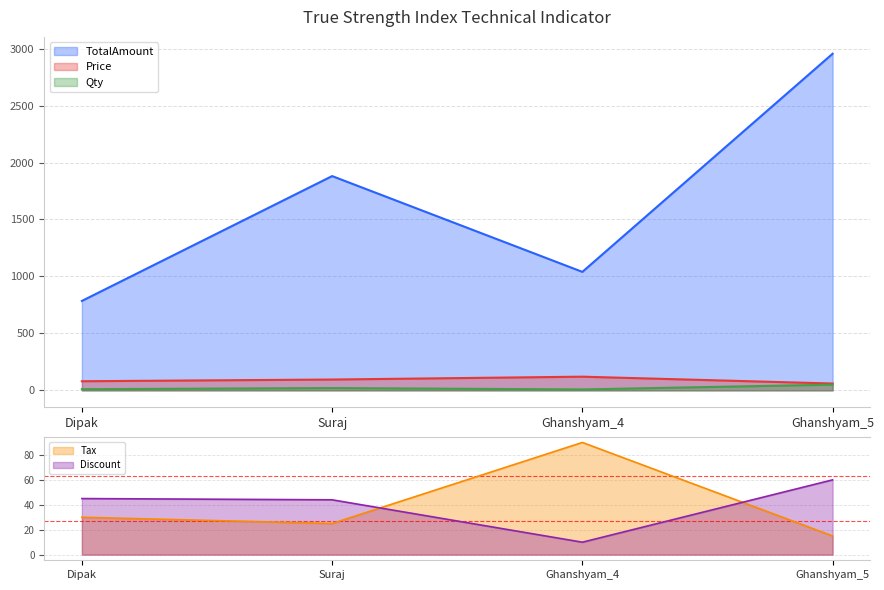

Does the chart display data point markers on the line(s)?

No